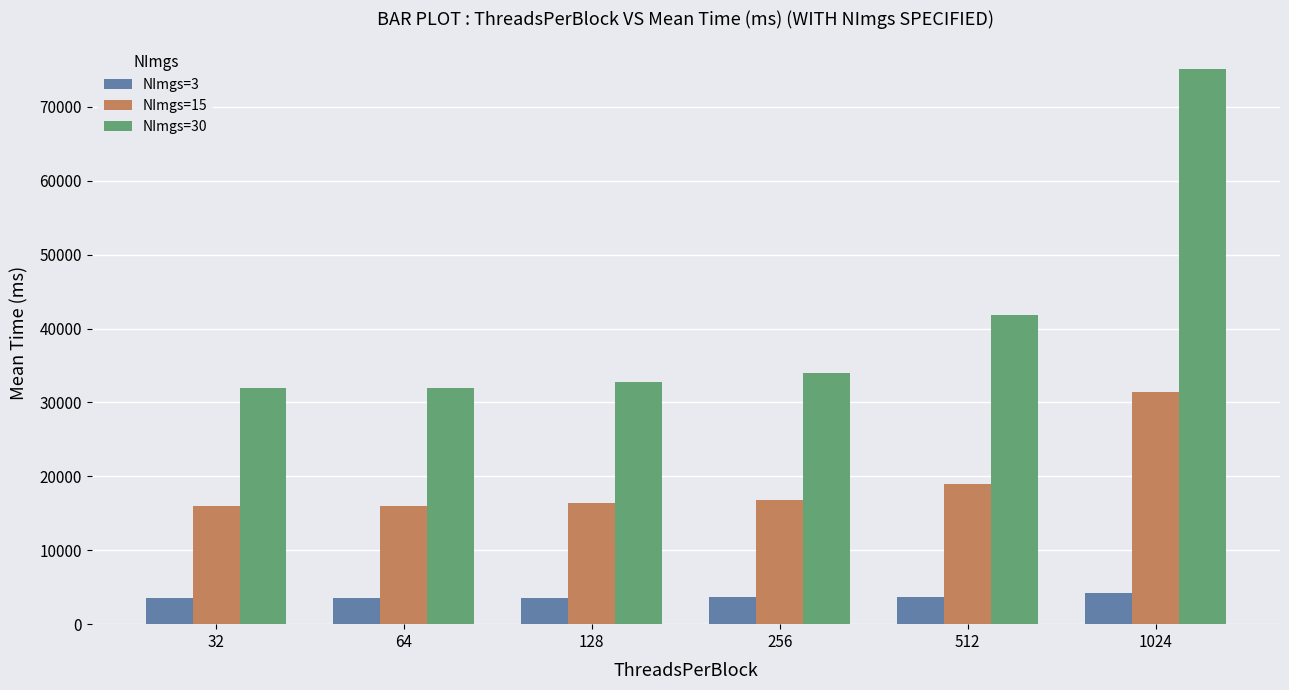

What is the difference between the maximum and minimum values in the NImgs=3 series?

715.2